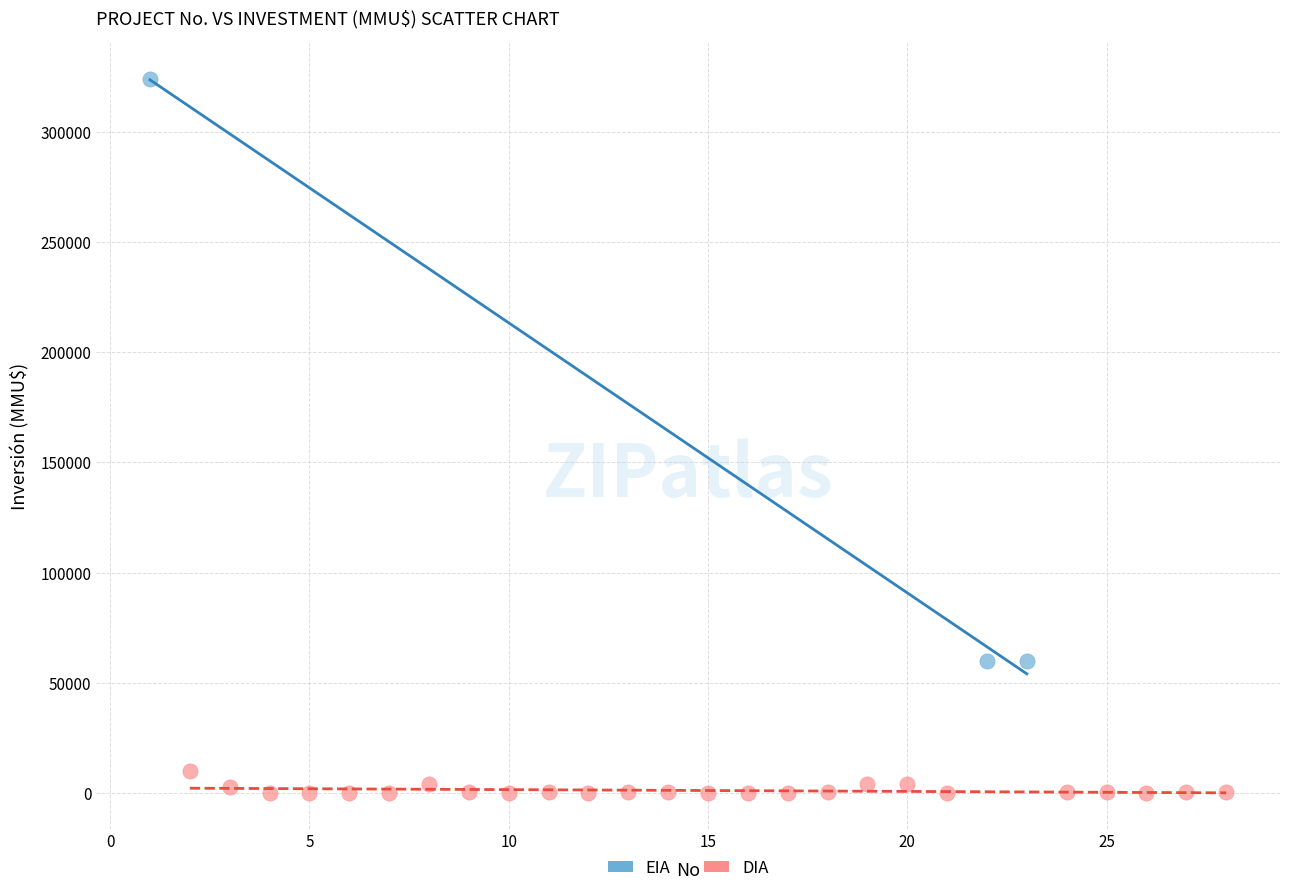

Which series has the largest Y range (max minus min)?

EIA